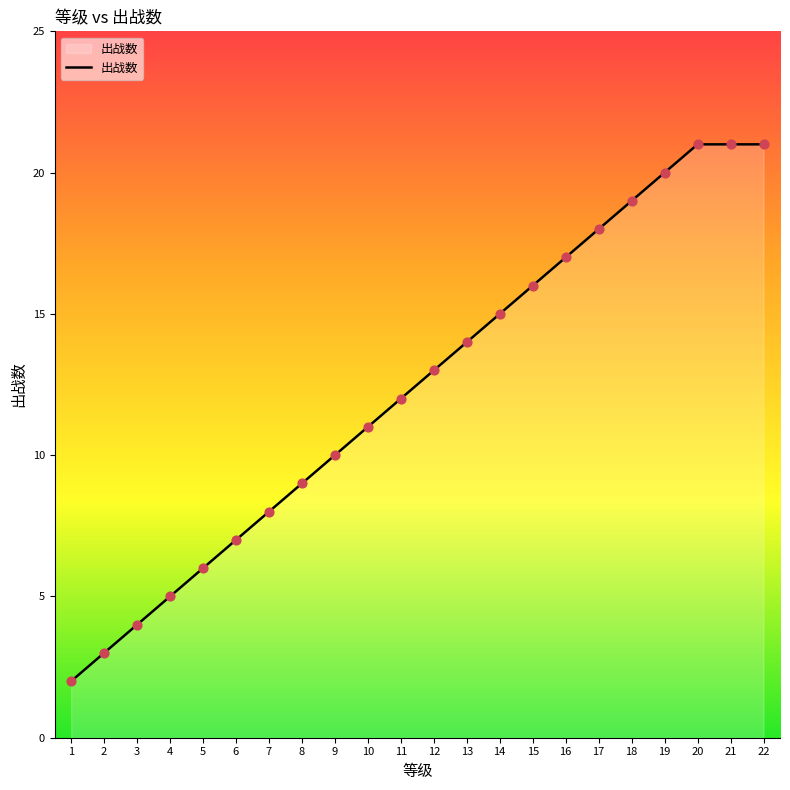

What is the change in value from 8 to 14?

+6